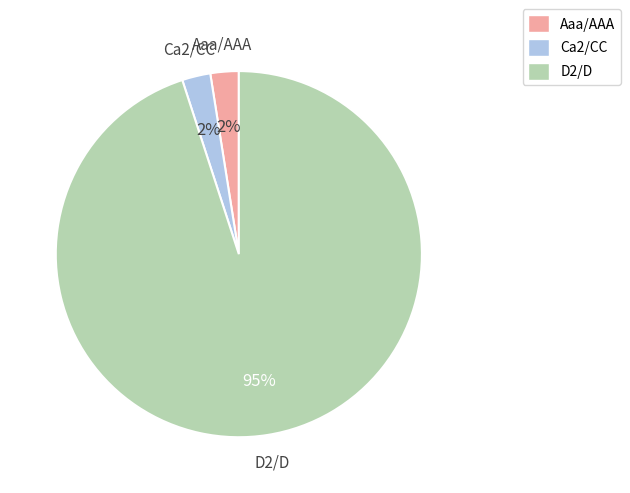

Does any single category account for the majority?

Yes